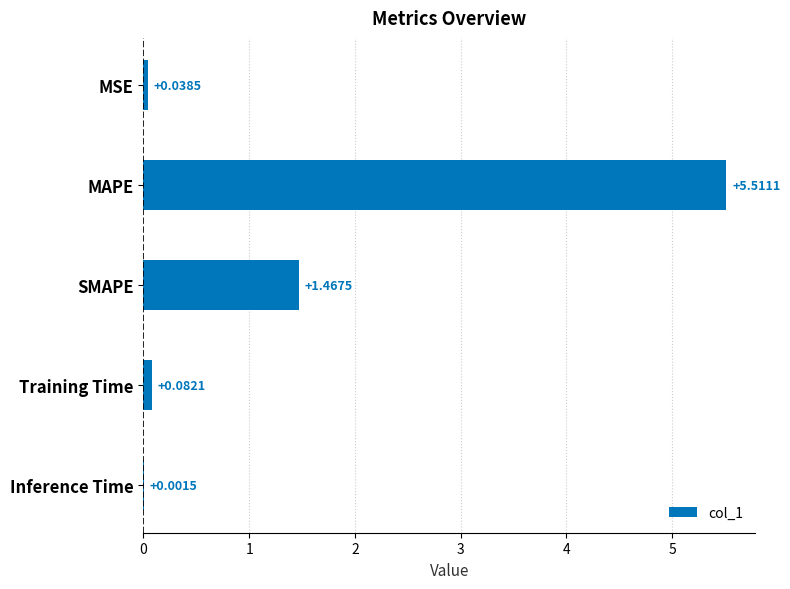

How many categories are shown in the chart?

5